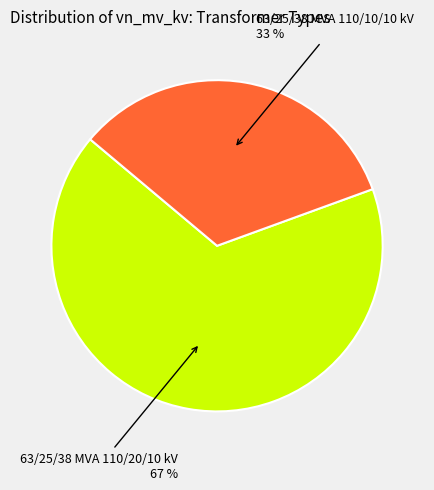

How many segments does this pie chart have?

2